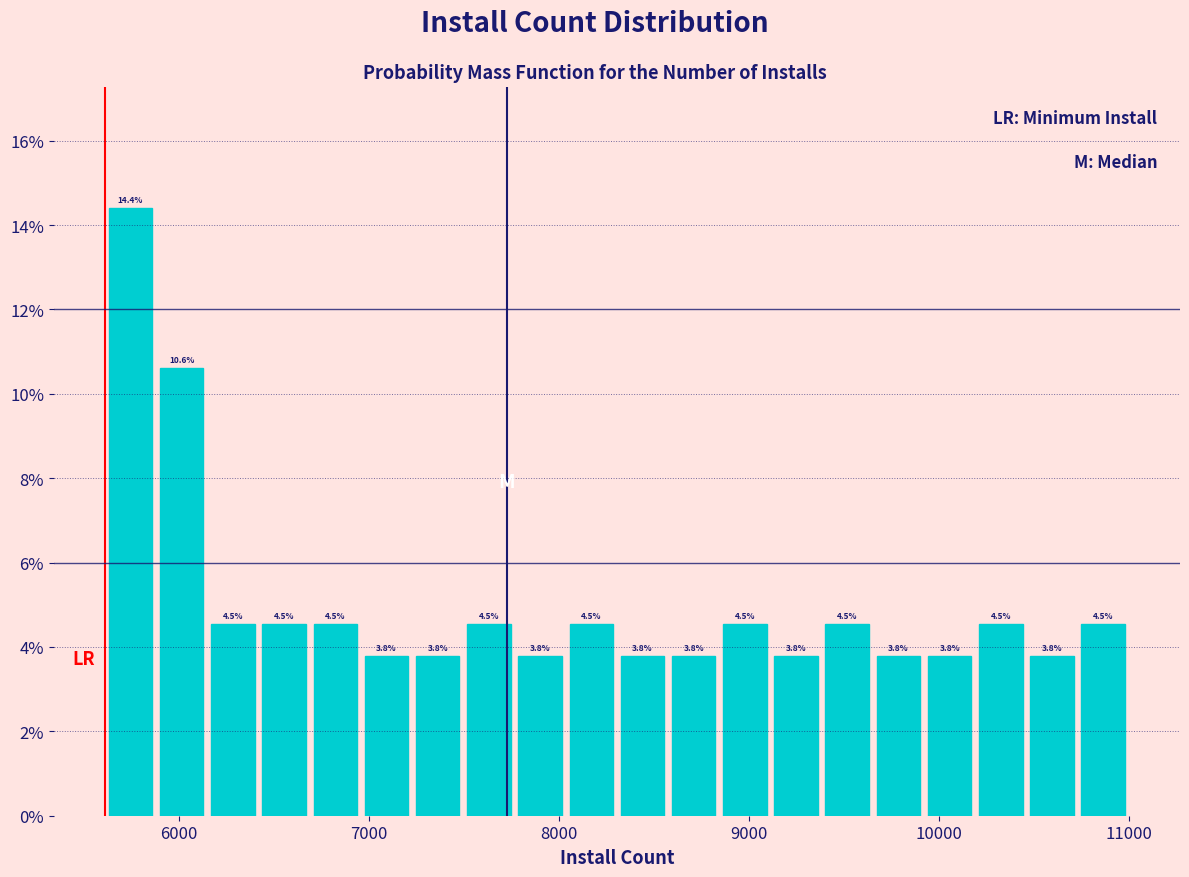

Around what value on the x-axis is the tallest bar? Give the approximate position of its centre, as read against the axis.

5700